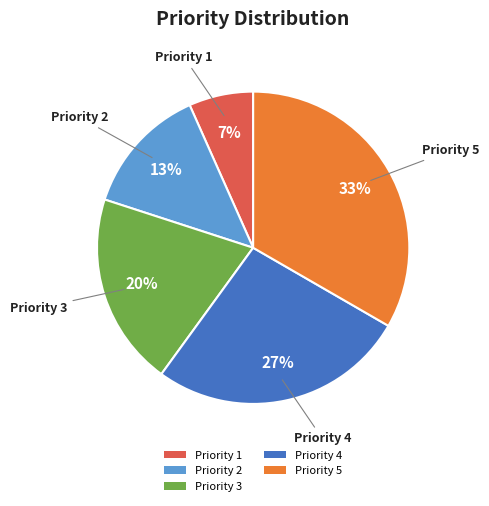

Is it true that Priority 3 is 14% of the pie?

False